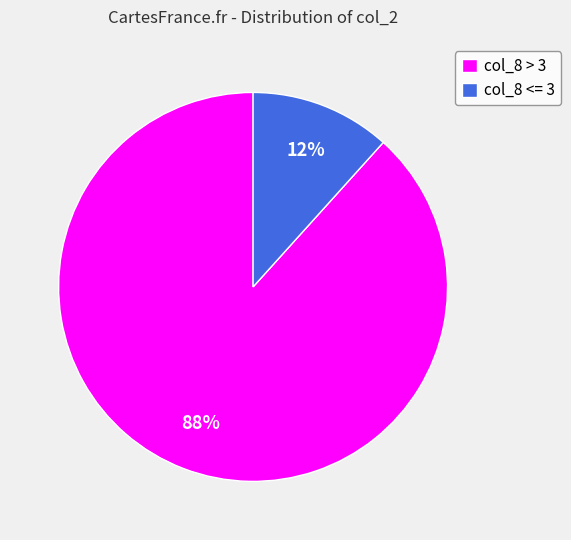

To the nearest percent, what is the combined percentage of col_8 > 3 and col_8 <= 3?

100%